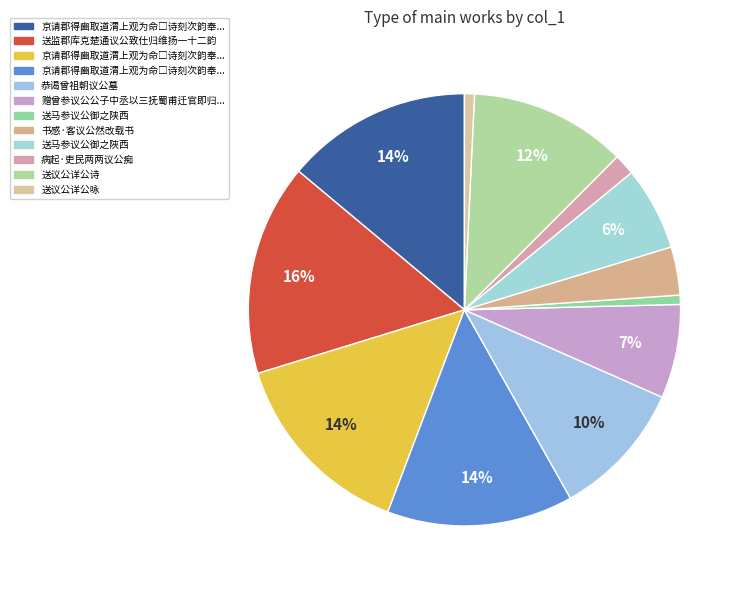

How many segments does this pie chart have?

12